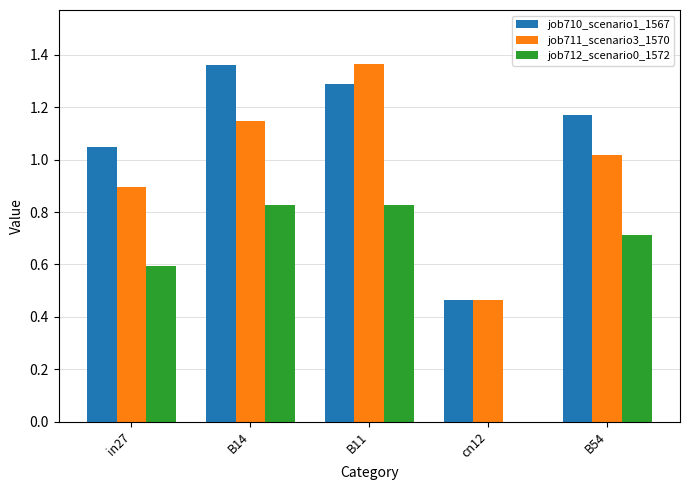

Are the bars horizontal?

No